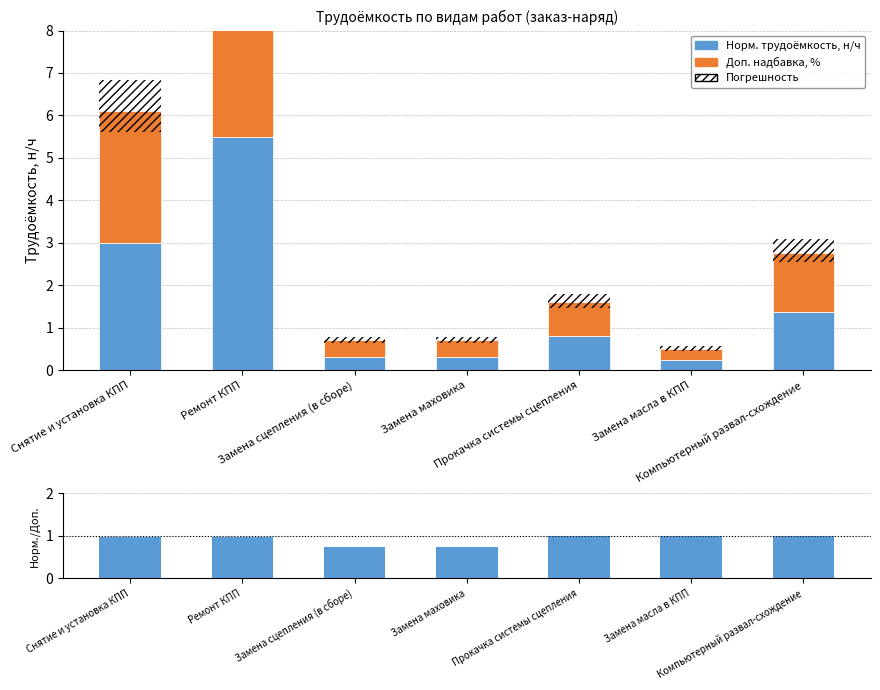

Where is Норм. трудоёмкость, н/ч nearest to the value 2?

Компьютерный развал-схождение